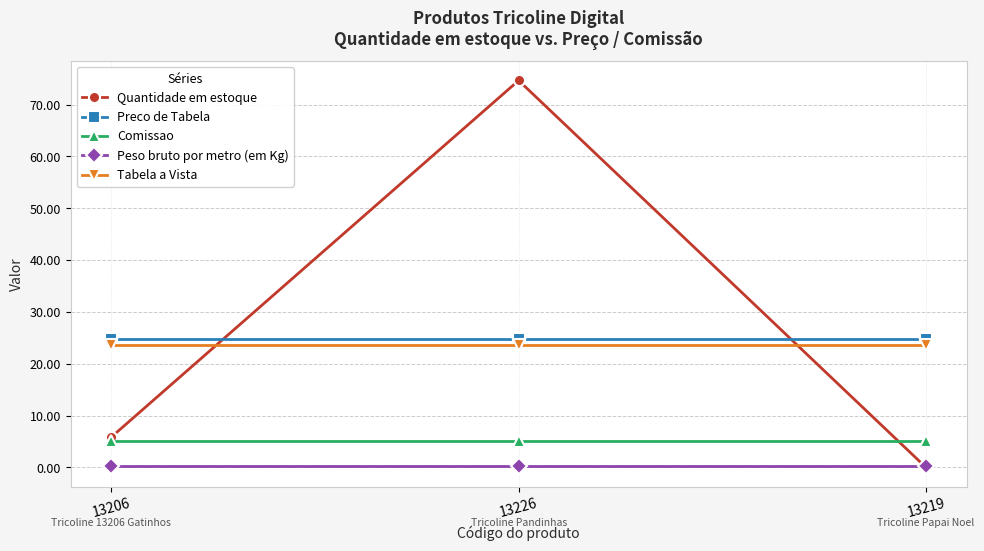

What is the difference between the highest and lowest values at 13226?

74.5